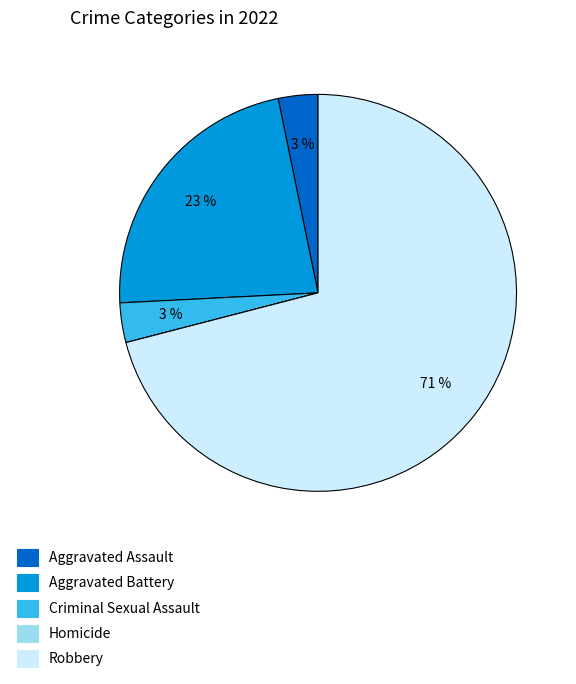

To the nearest percent, what is the combined percentage of Criminal Sexual Assault and Aggravated Assault?

6%